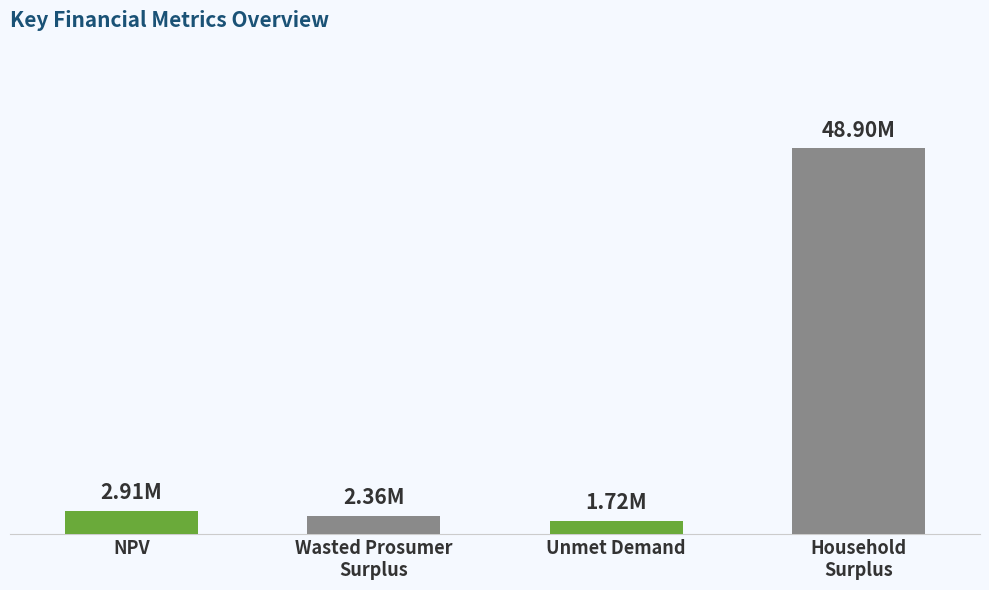

Which has a higher value, Wasted Prosumer
Surplus or NPV?

NPV